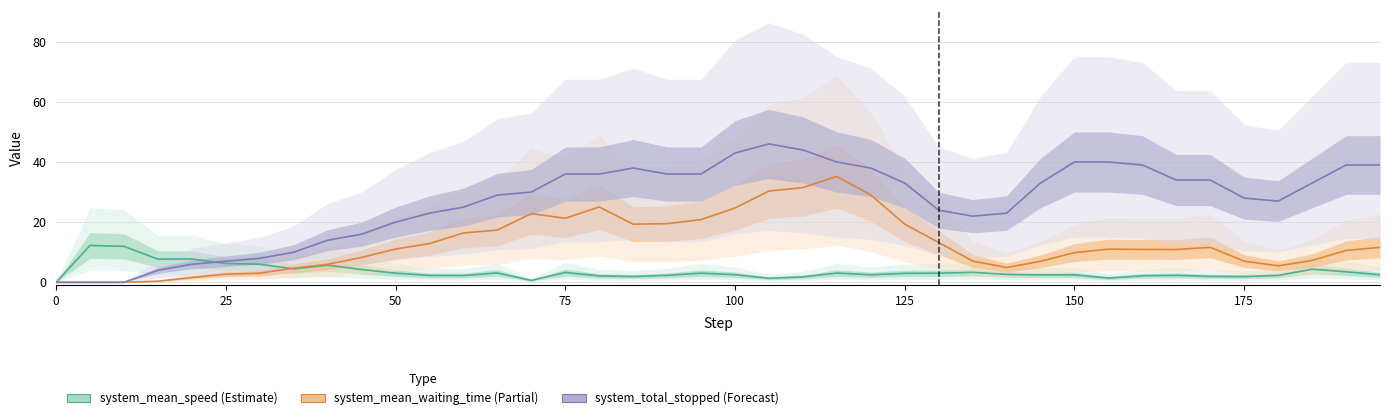

The system_mean_speed series shows 0.9 at 16. True or false?

False